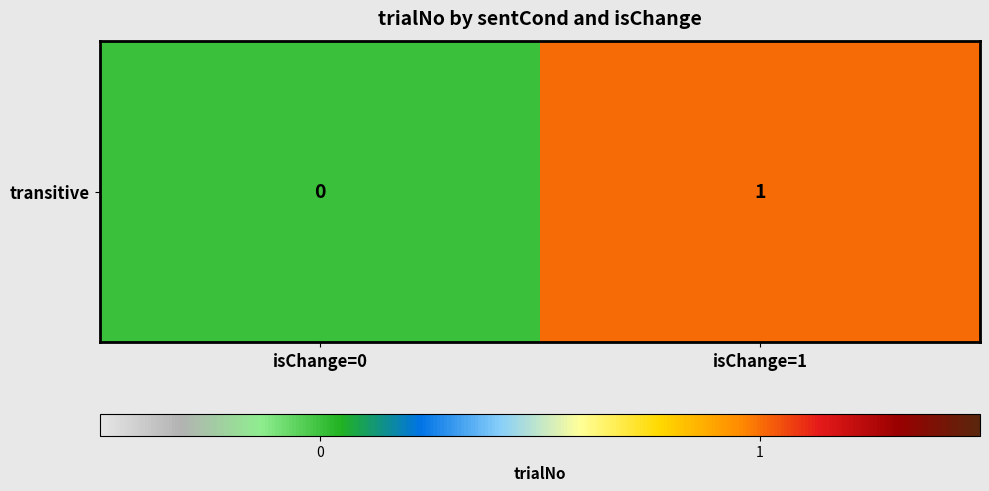

Which label corresponds to the largest value in the chart?

isChange=1